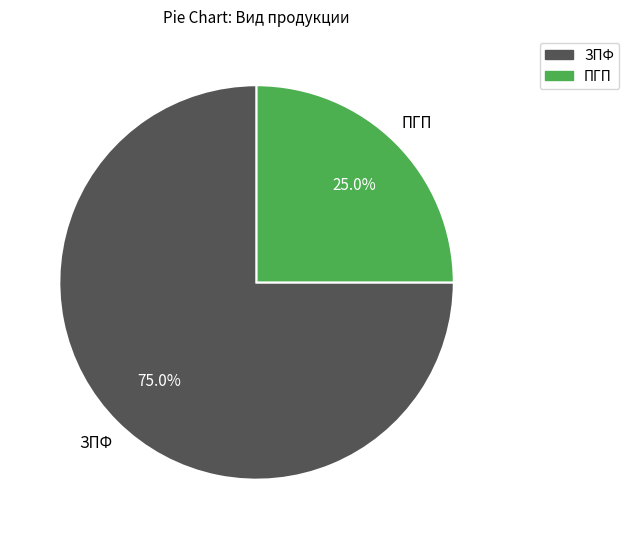

Which category accounts for the majority?

ЗПФ